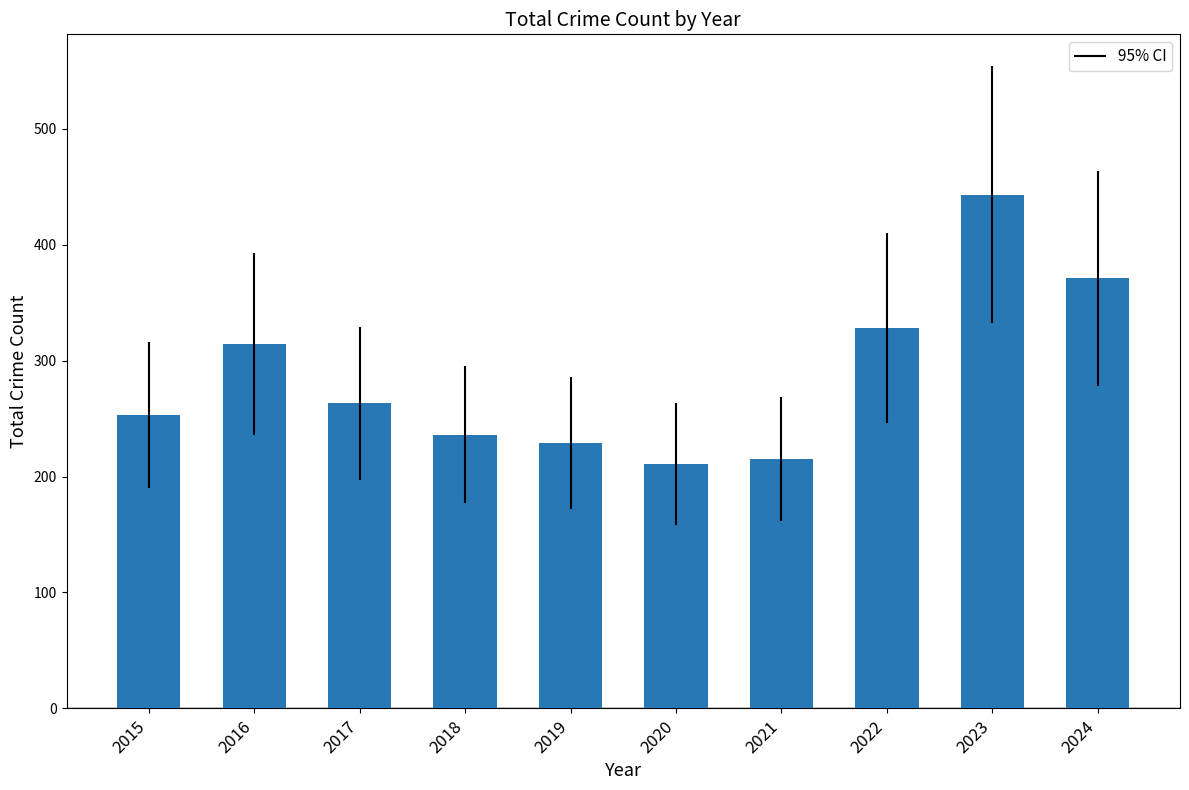

What is the difference between the maximum and minimum values?

232